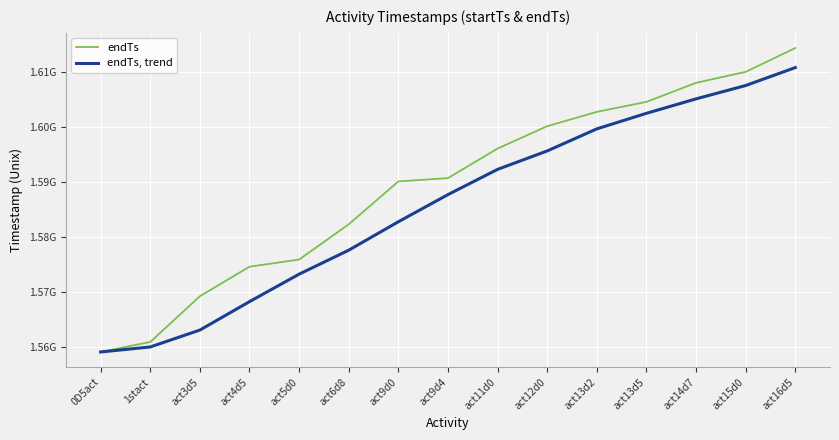

What are all the series names shown in the legend?

endTs, endTs, trend